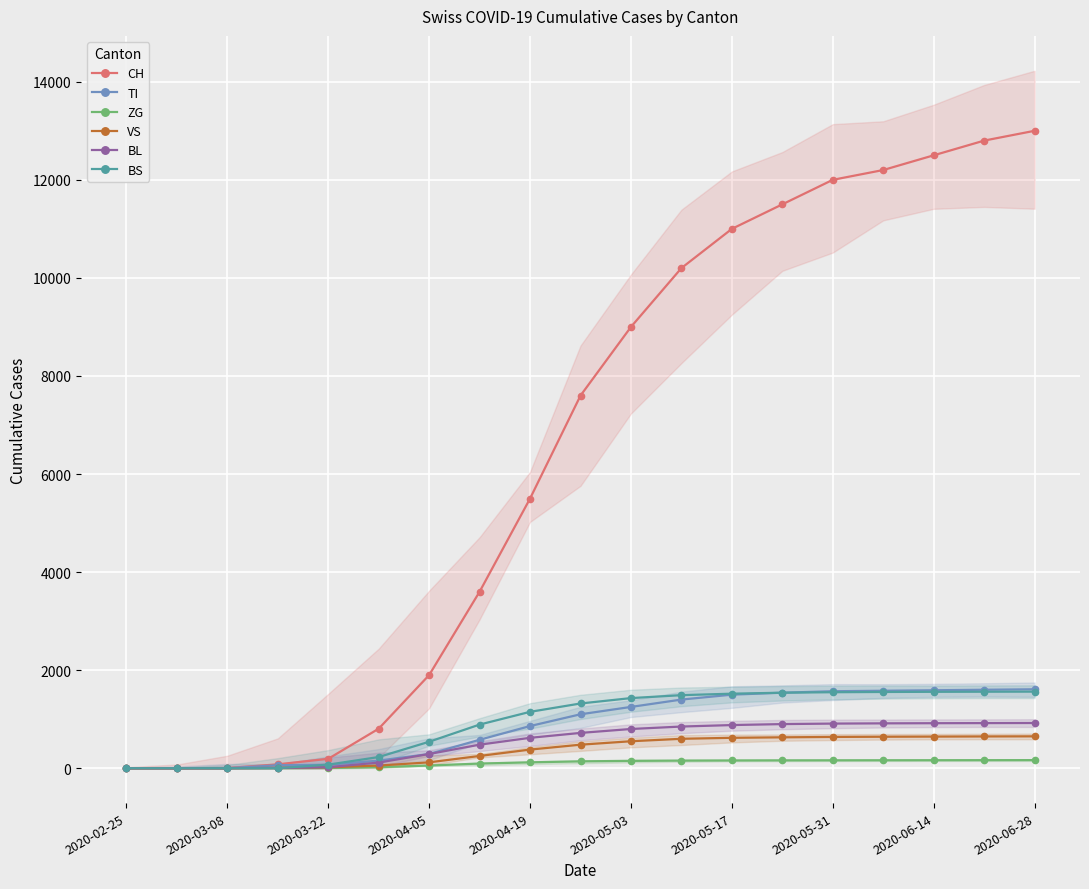

How many intersections are there between BL and VS?

1